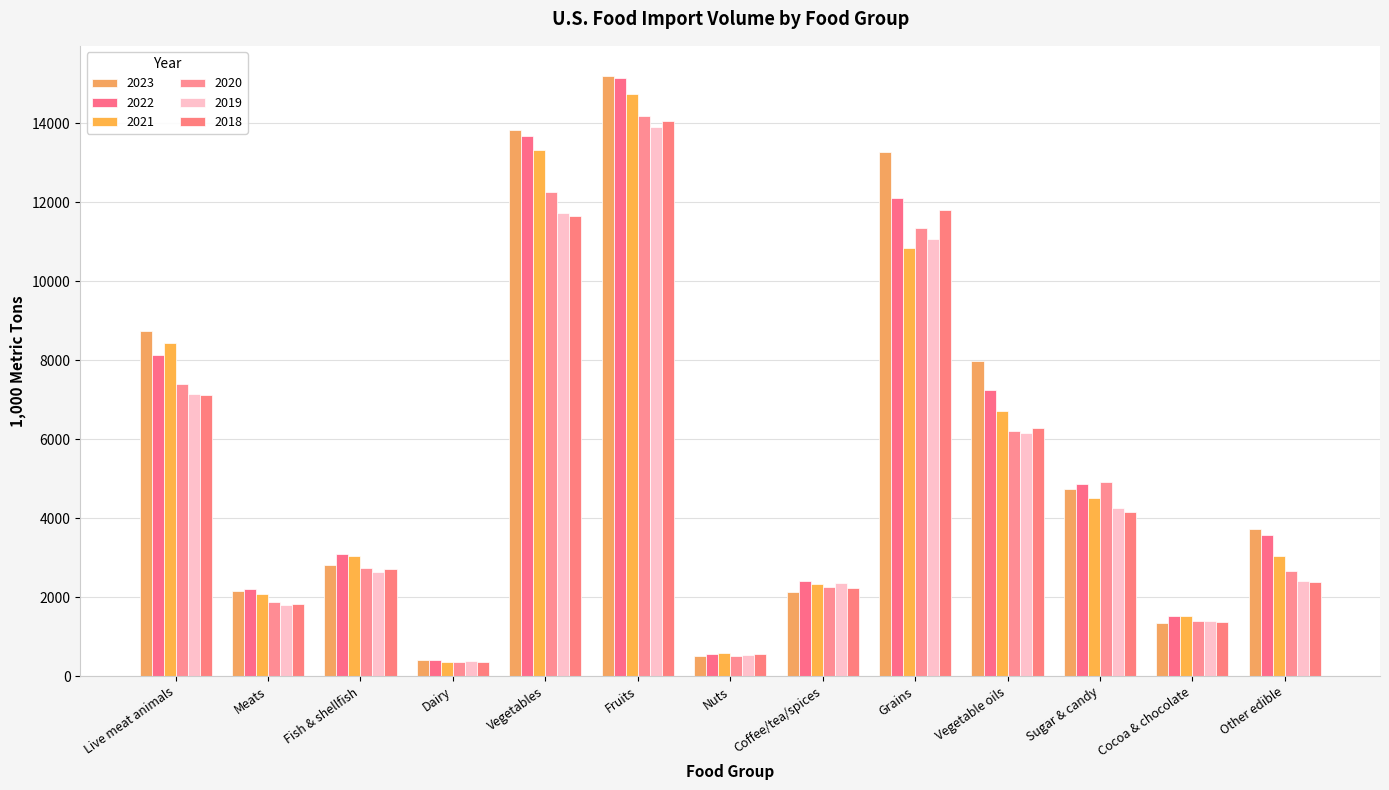

What is the label of the 1st bar from the left?

Live meat animals